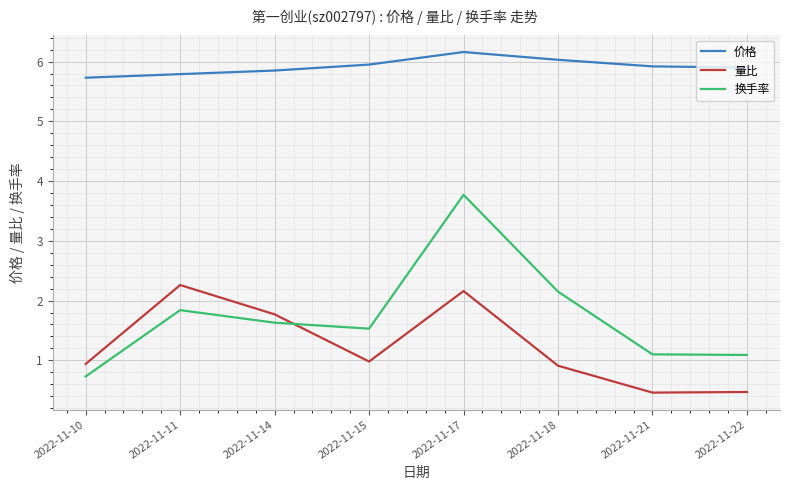

At which label does 量比 reach its peak?

2022-11-11